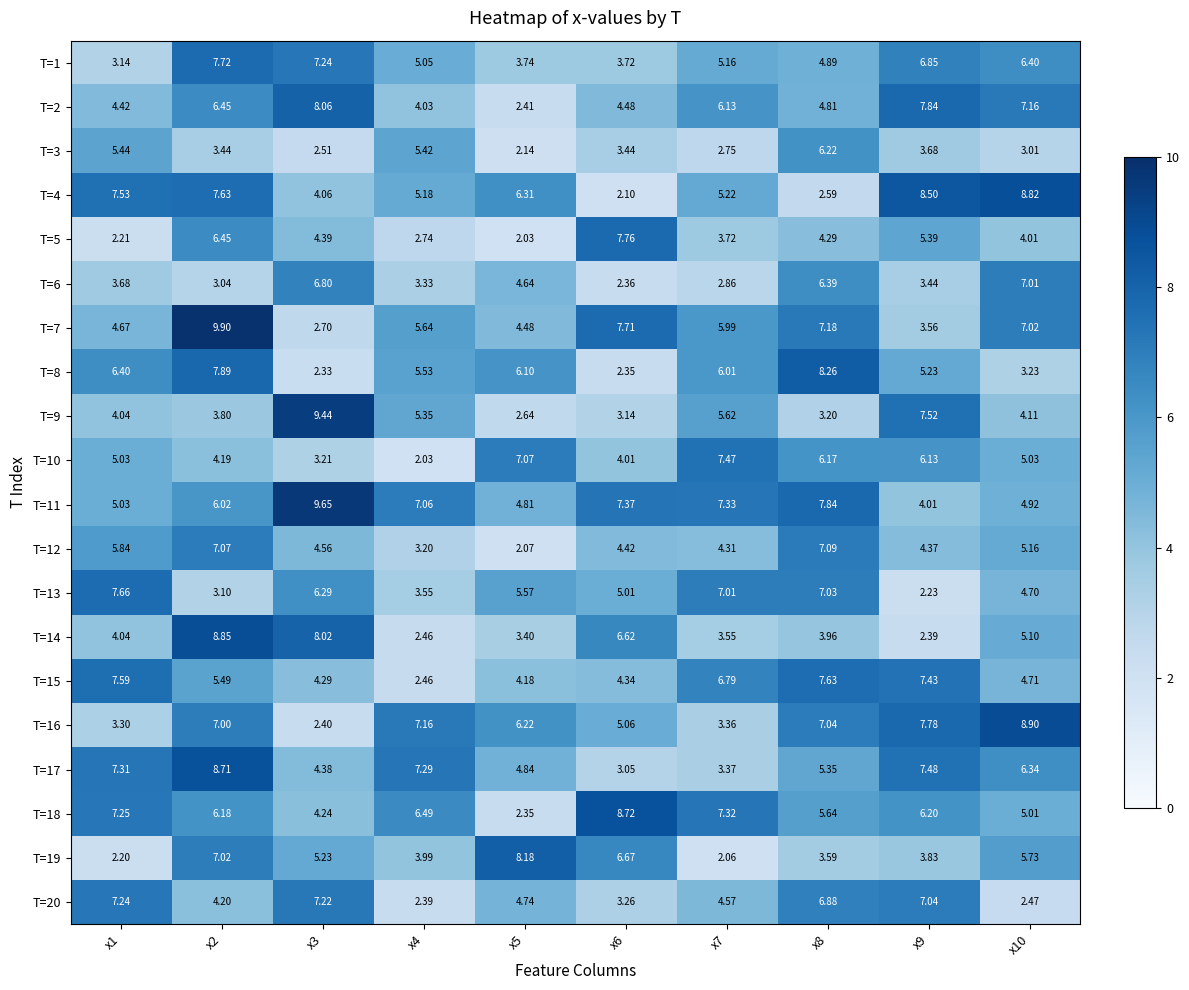

Is the value of T=17 at x10 greater than the value of T=16 at x6?

Yes